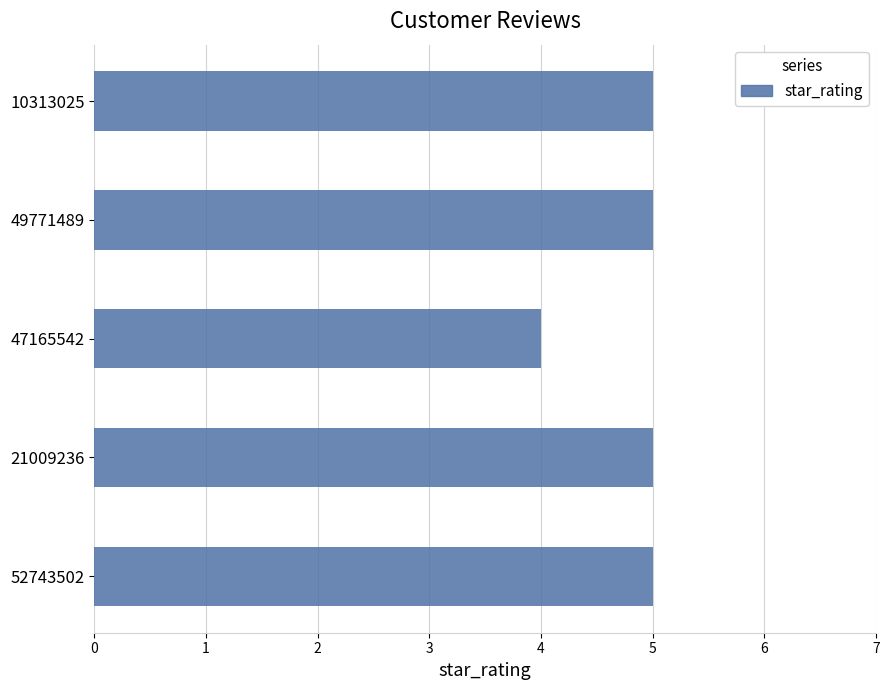

True or false: the data shows 5 at 10313025.

True